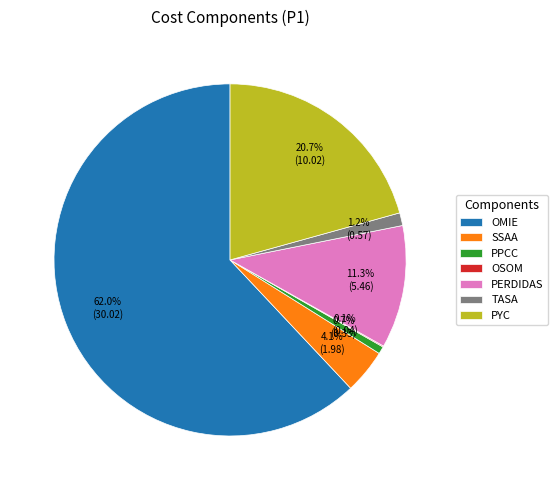

Combined, do PPCC and OMIE account for over 50%?

Yes